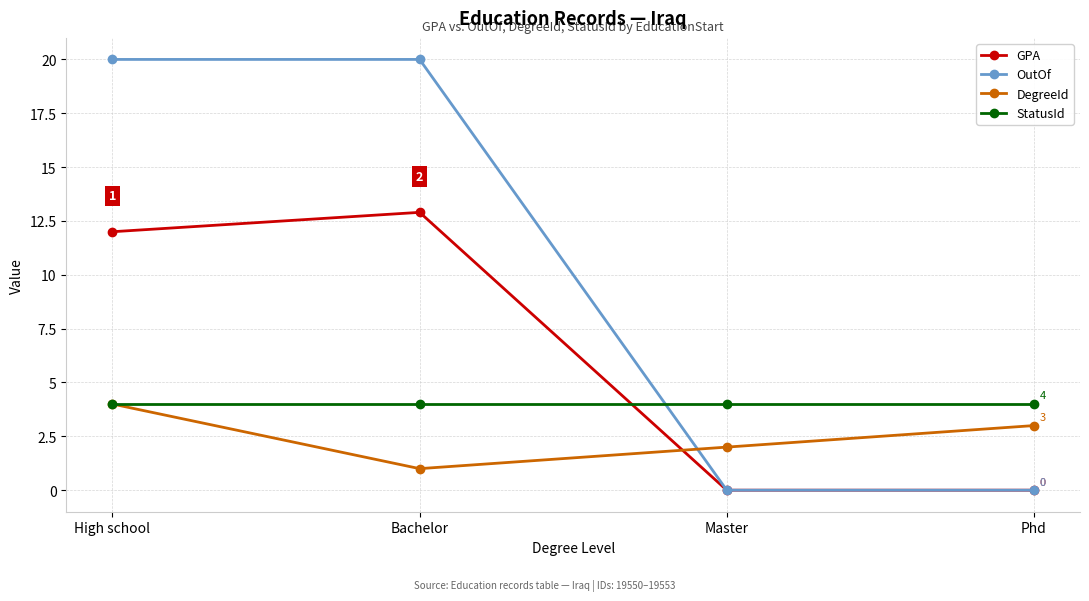

At which label does GPA reach its peak?

Bachelor